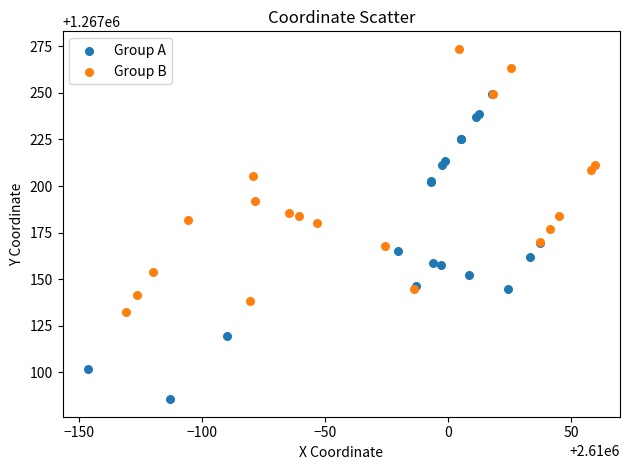

Which series contains the highest Y value?

Group B